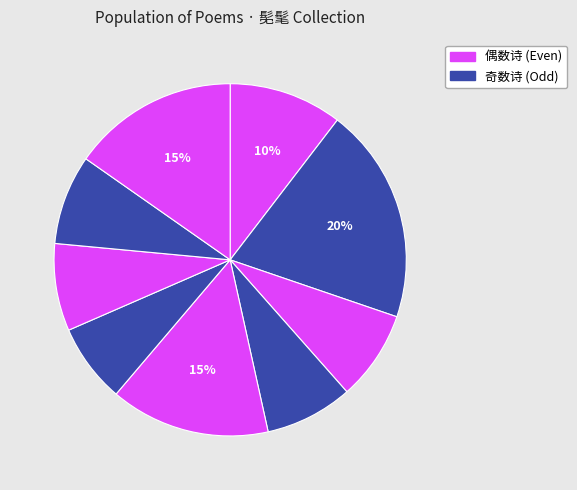

Count the number of slices in the pie.

9